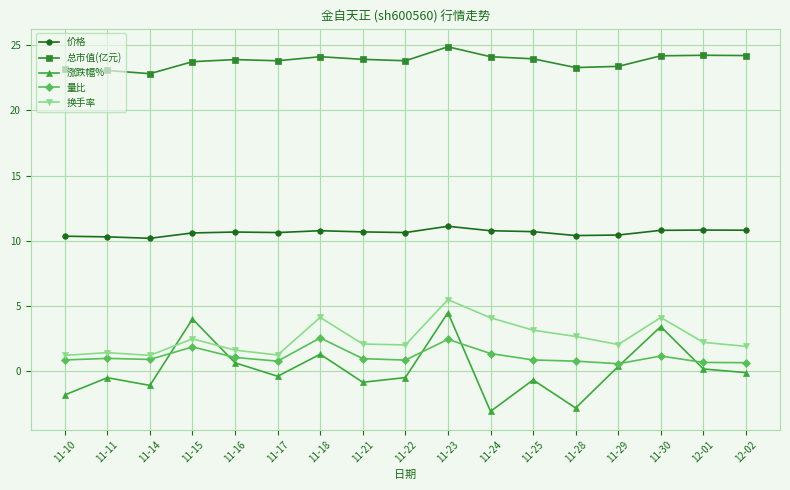

How many series are shown in this chart?

5